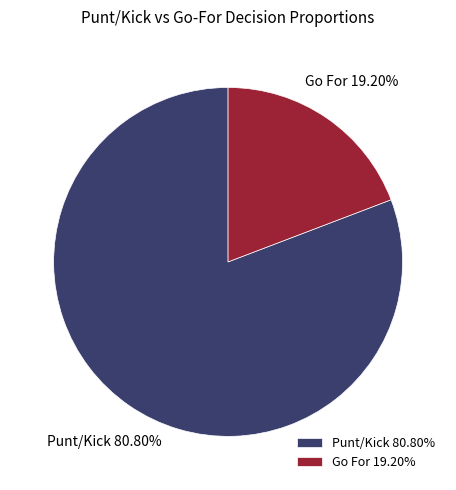

Is the sum of Punt/Kick and Go For greater than half?

Yes